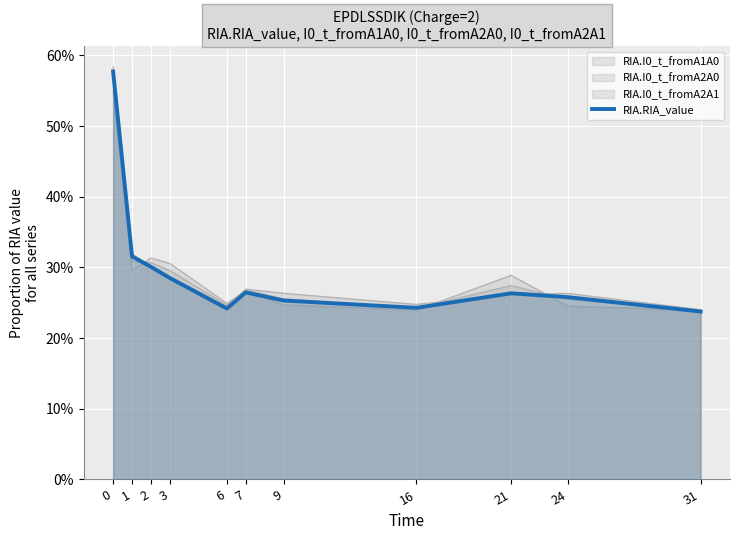

The chart shows a value of 0.1 at 1. True or false?

False